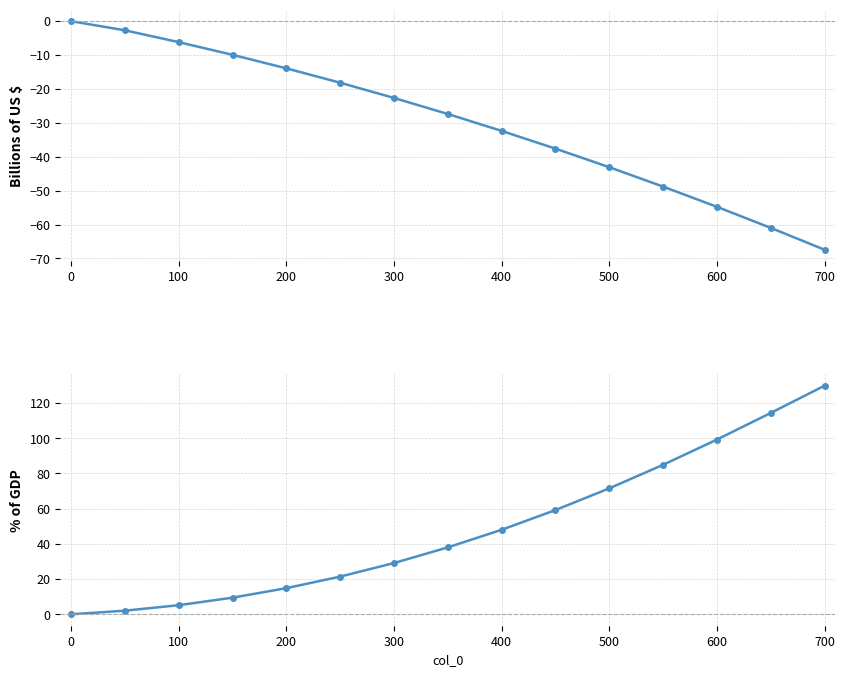

Is it true that col_1 equals -43.1 at 500?

True